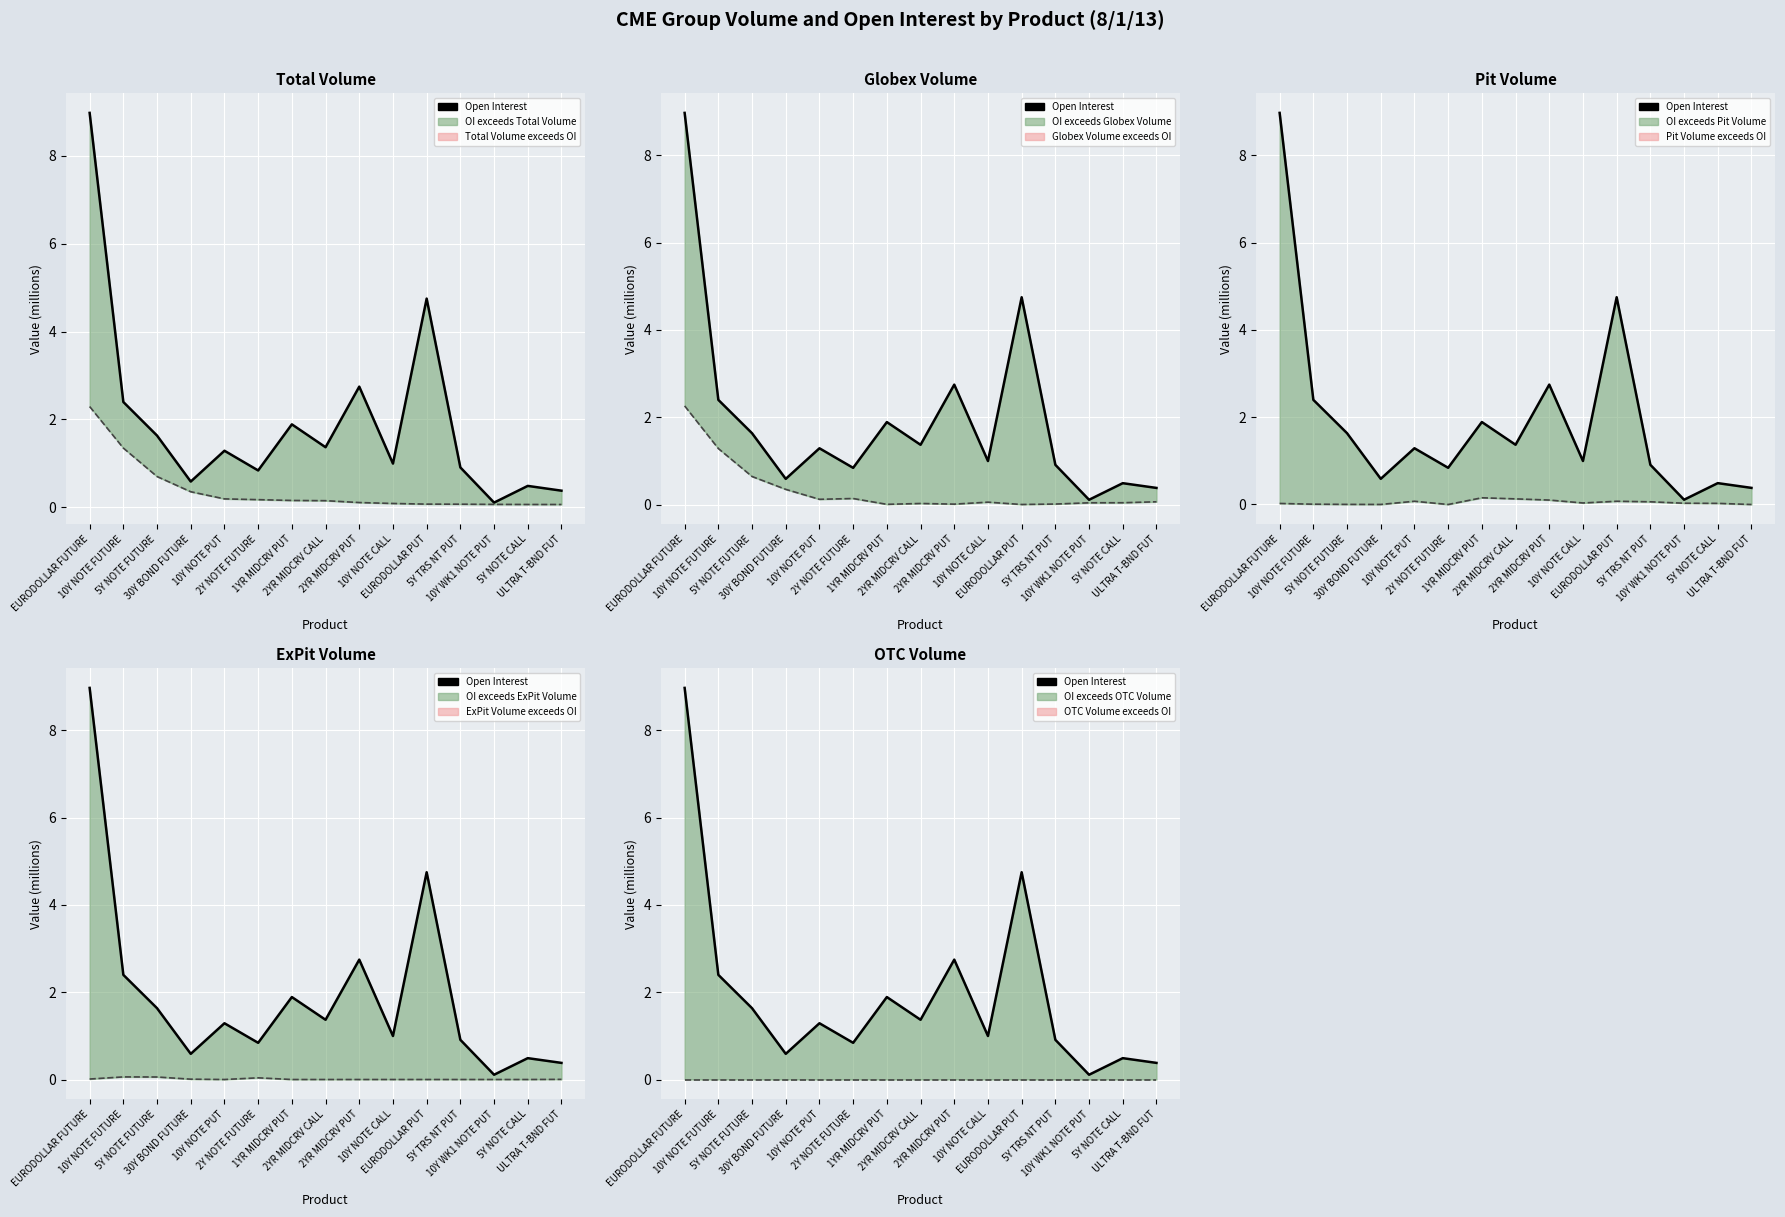

Which series has the largest range (max minus min)?

Open Interest